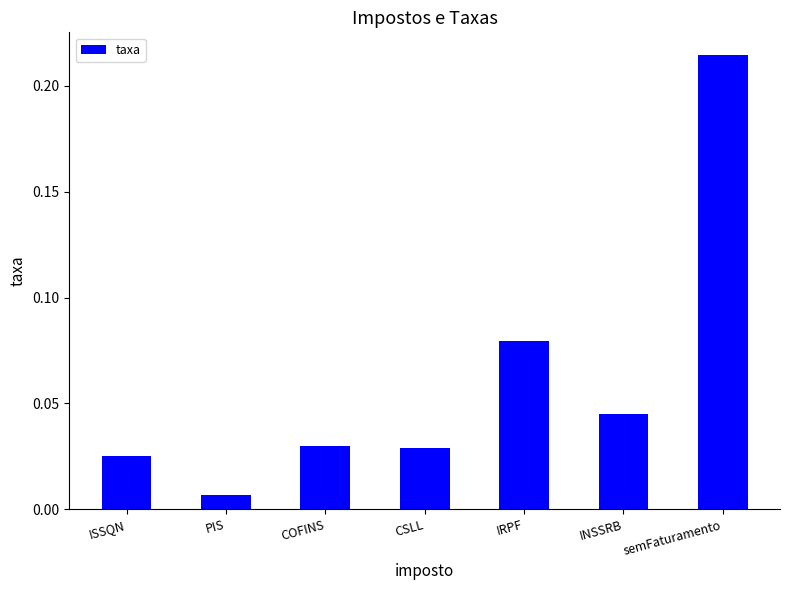

What position from the right is COFINS?

5